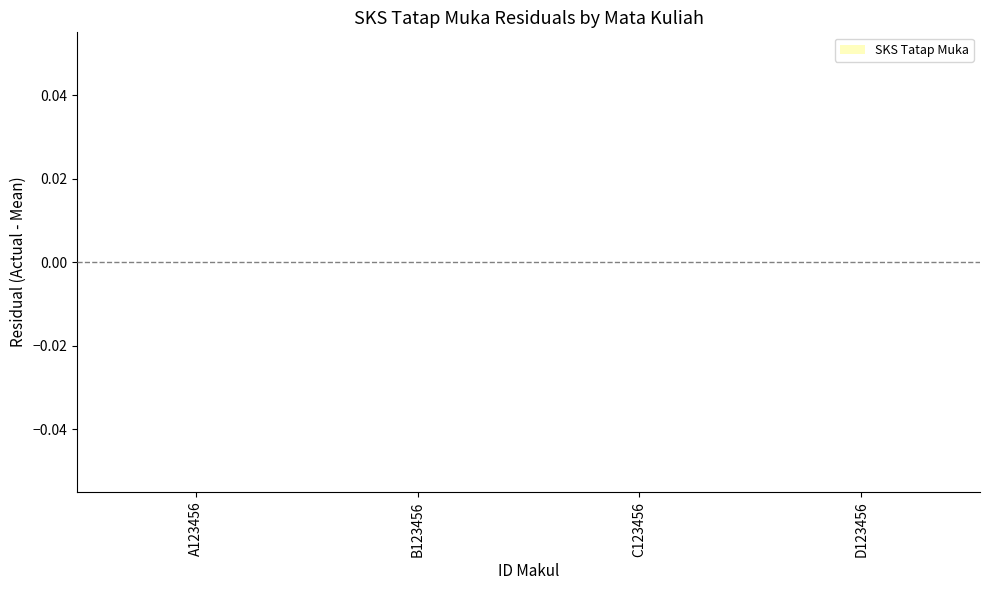

What is the label of the 1st bar from the left?

A123456